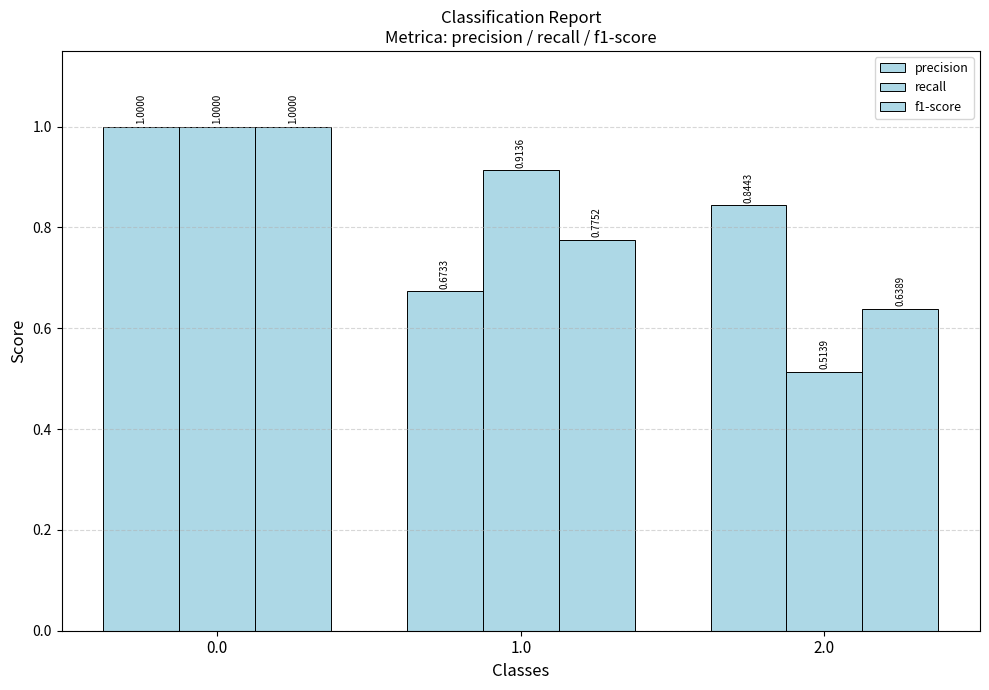

Where is f1-score nearest to the value 0?

2.0